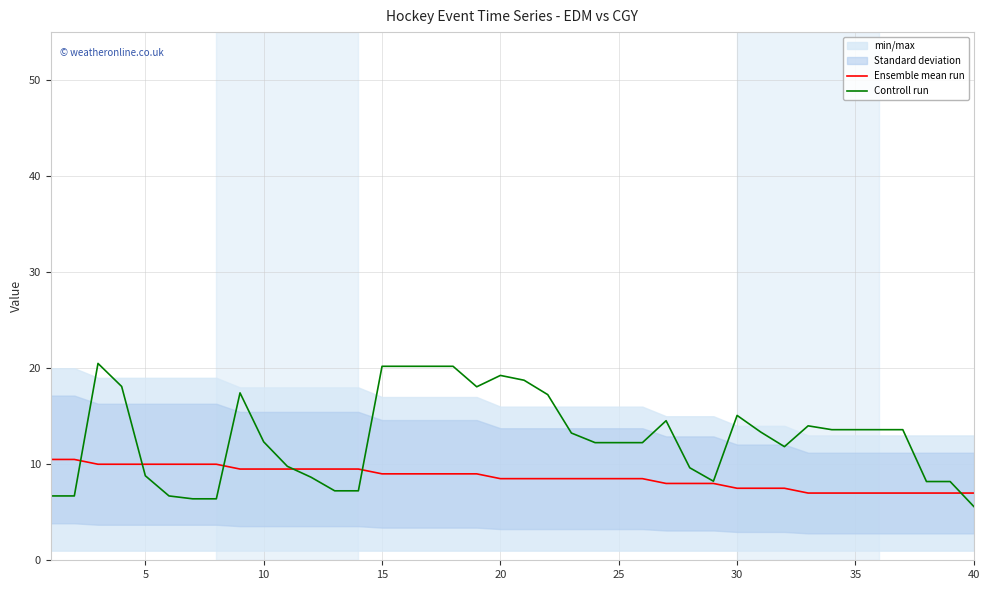

True or false: Controll run has a value of 9.5 at 40.

False